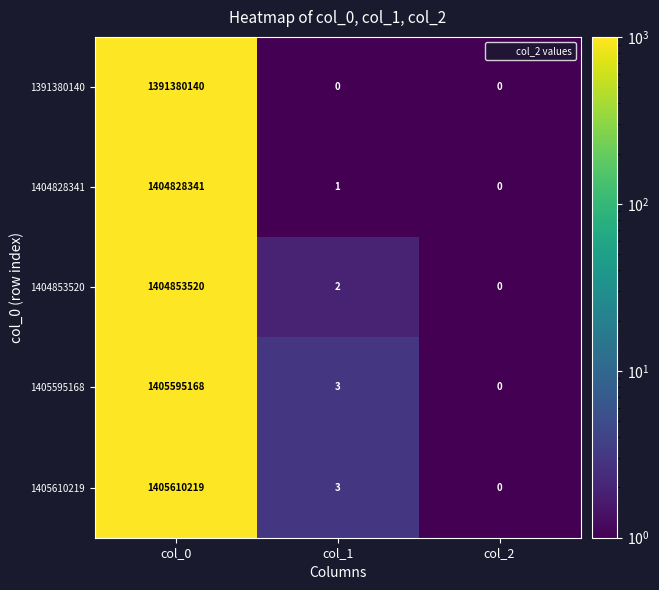

Is it true that 1404853520 equals 0 at col_2?

True